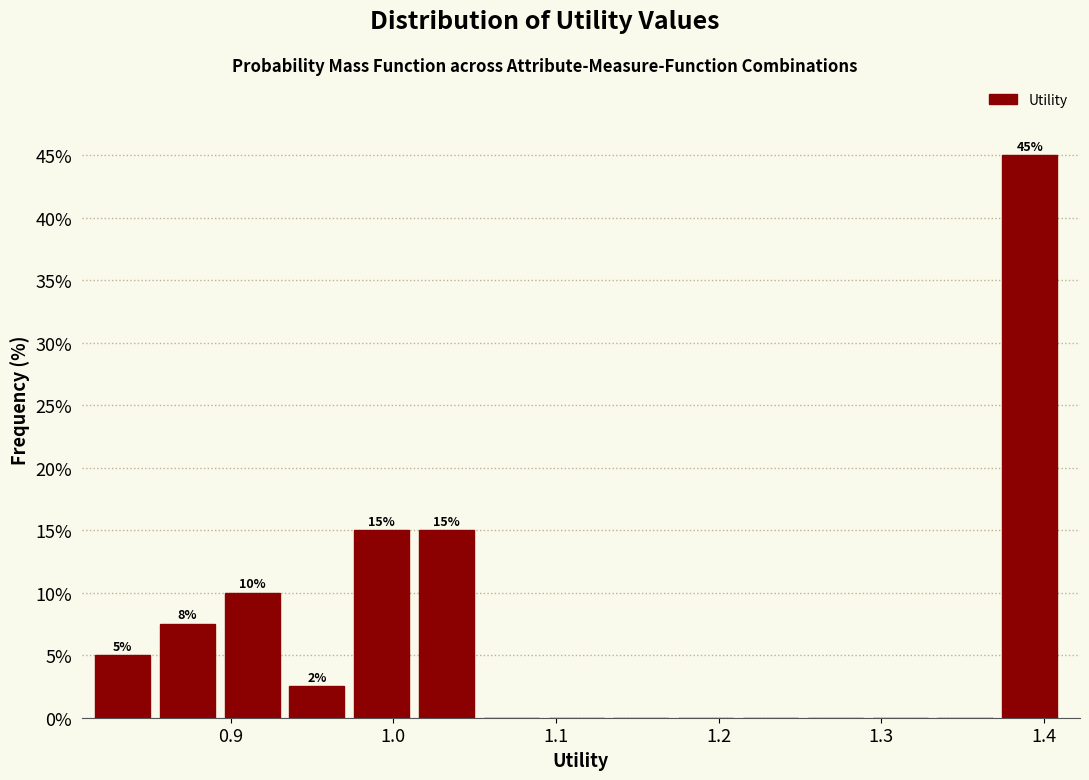

Read against the x-axis, roughly where is the centre of the tallest bar?

1.39